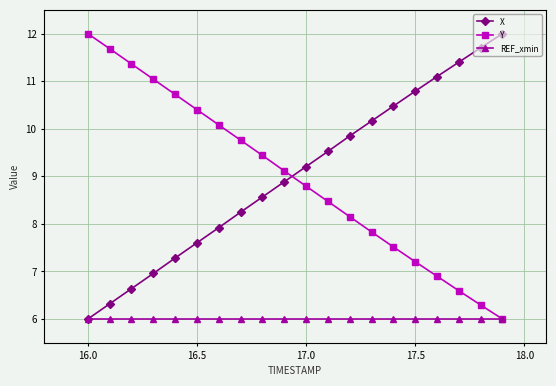

What is the value of the Y point at the 2nd from the left?

11.7